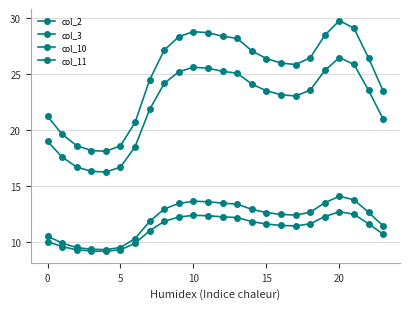

Count the number of categories in the chart.

24